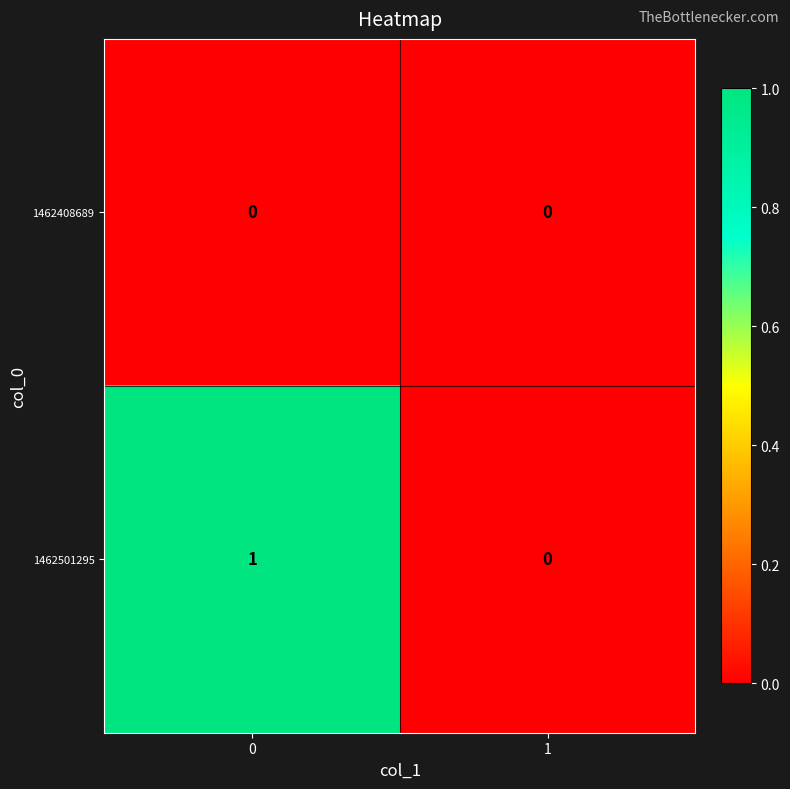

Reading left to right, what are all the values shown in this chart?

1462408689: 0=0	1=0
1462501295: 0=1	1=0